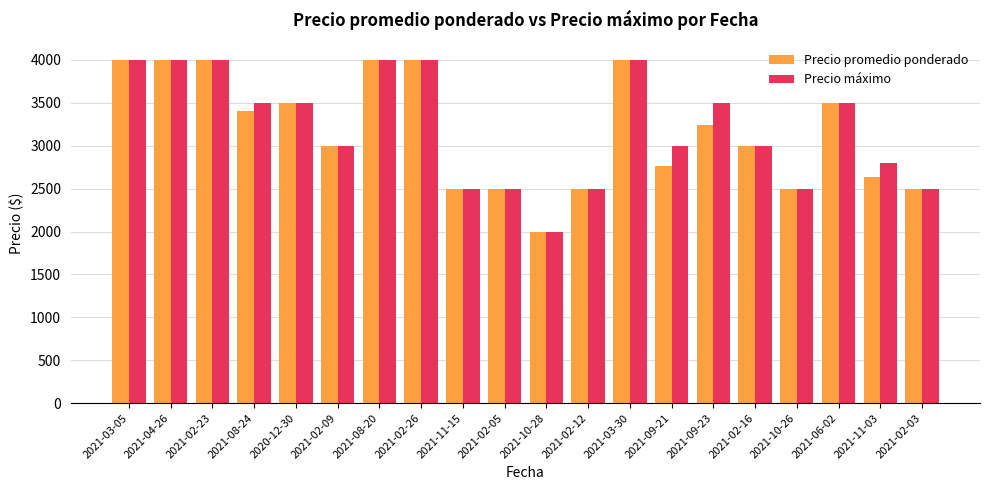

What are all the series names shown in the legend?

Precio promedio ponderado, Precio máximo